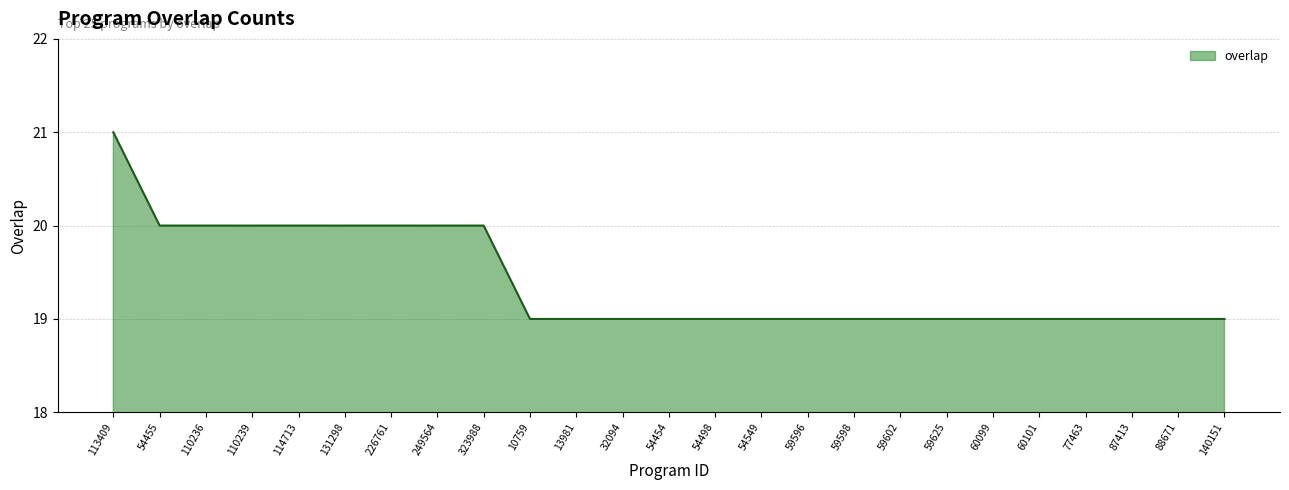

What is the greatest value displayed?

21